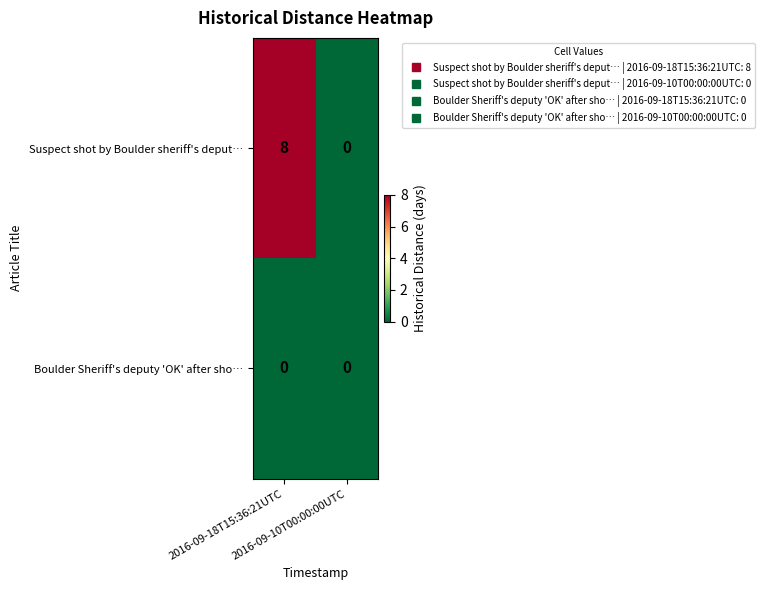

What is the difference between the maximum and minimum values in the Suspect shot by Boulder sheriff's deput… series?

8